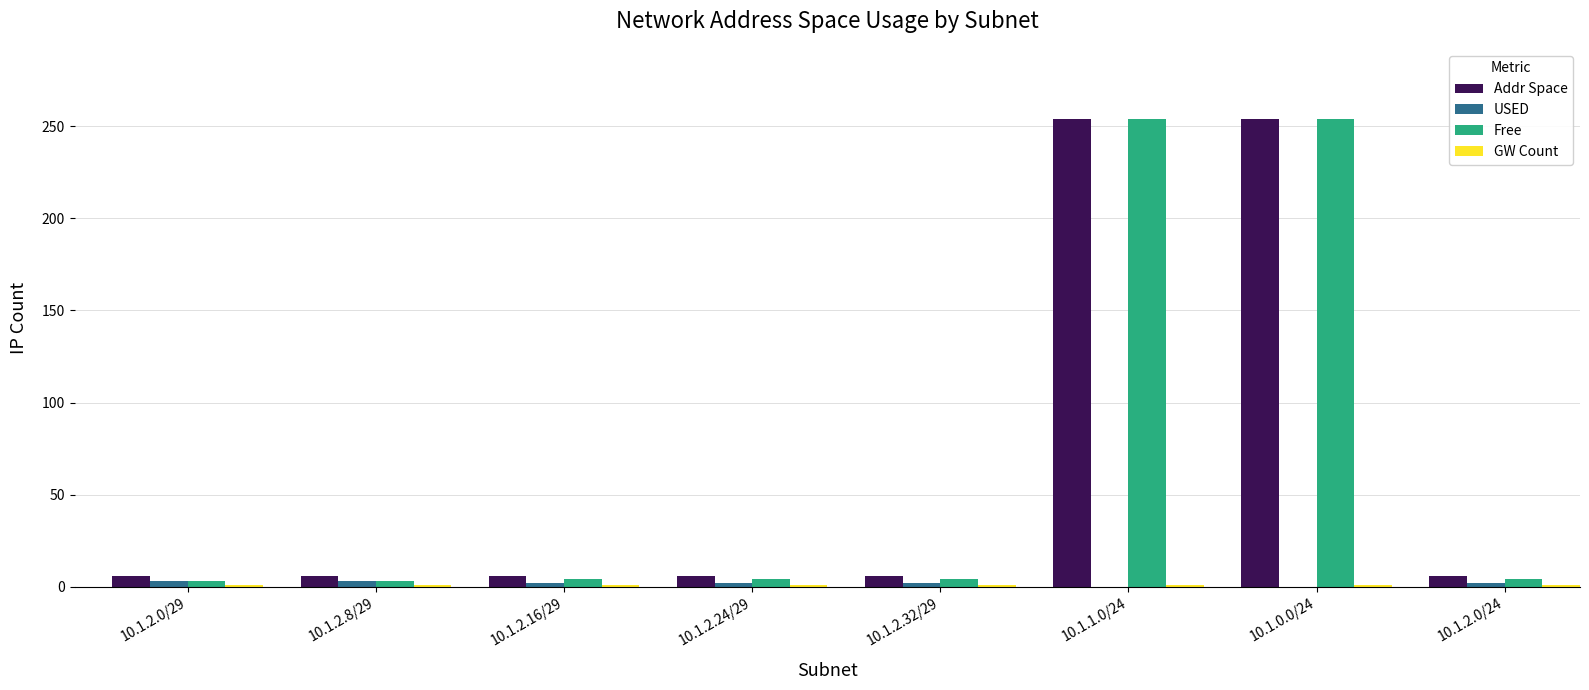

Is the value of USED at 10.1.2.0/24 greater than the value of Addr Space at 10.1.0.0/24?

No